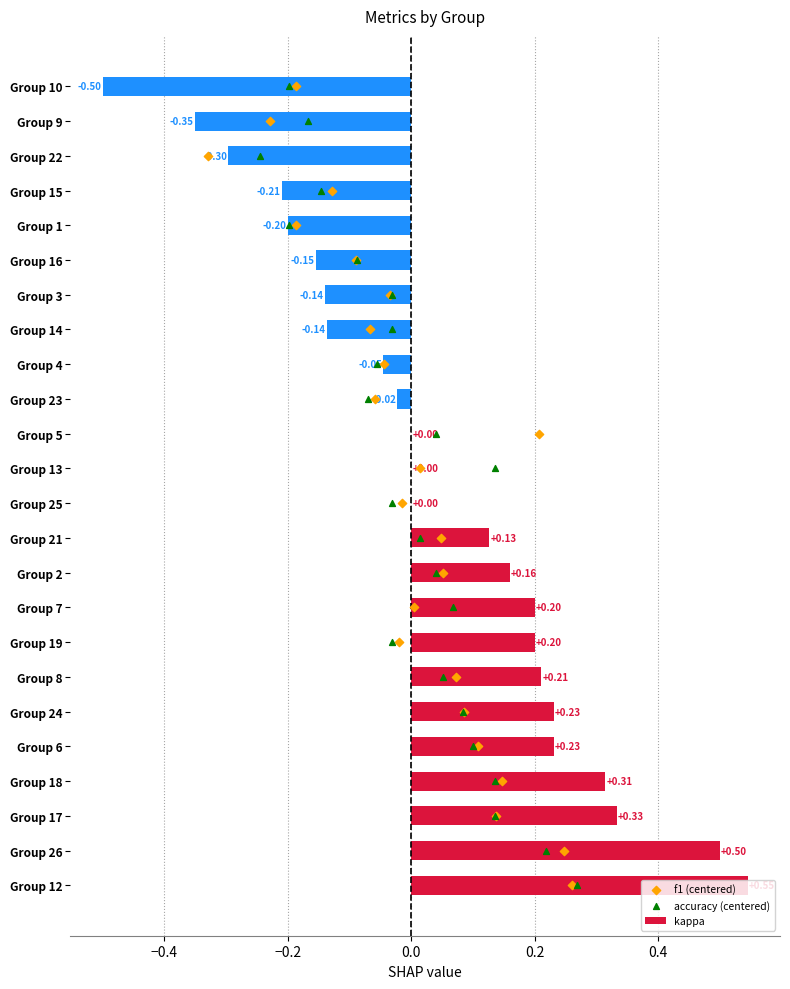

What is the sum of all kappa values?

1.0